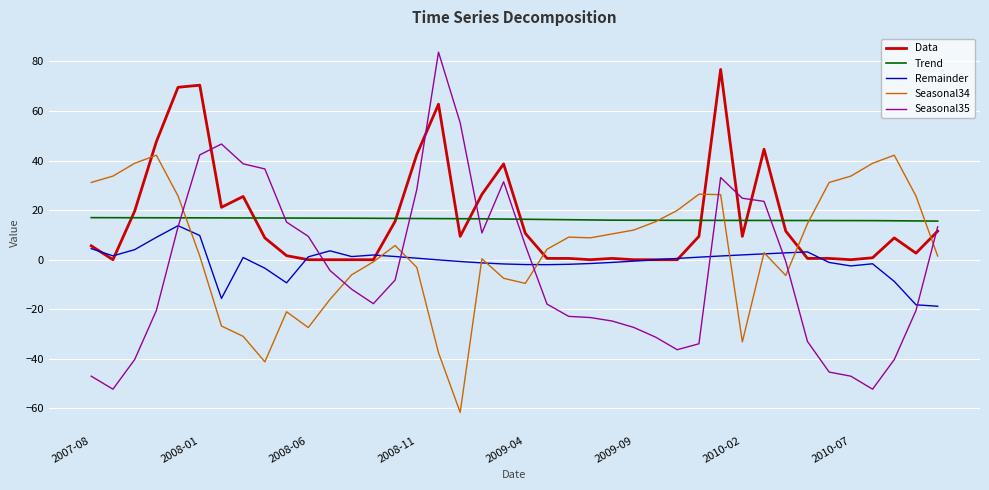

After their last crossing, which series has the higher values: Seasonal35 or Trend?

Trend